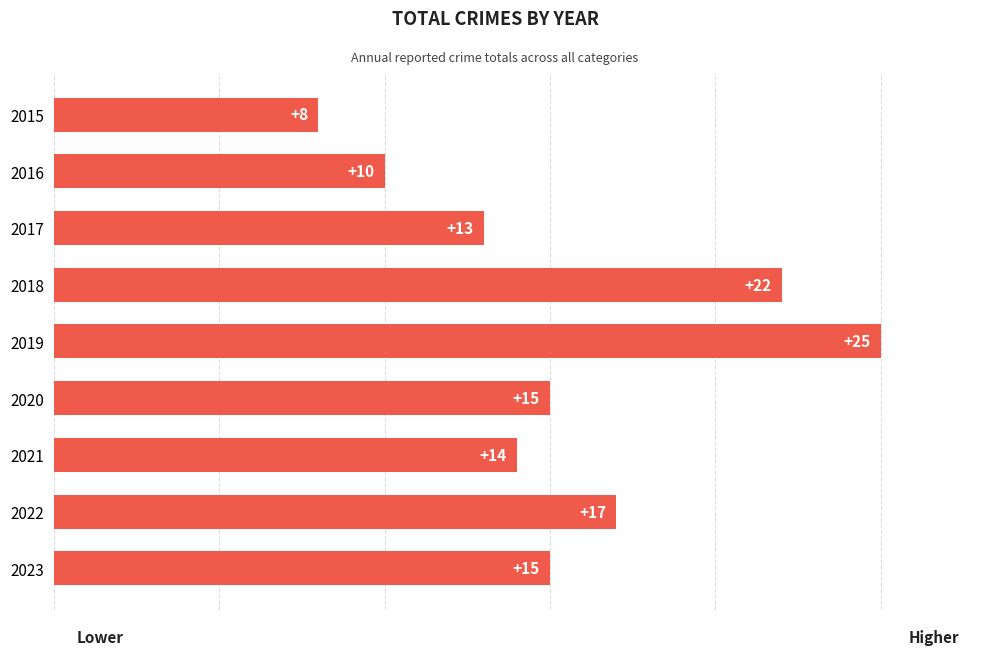

Which label corresponds to the largest value in the chart?

2019